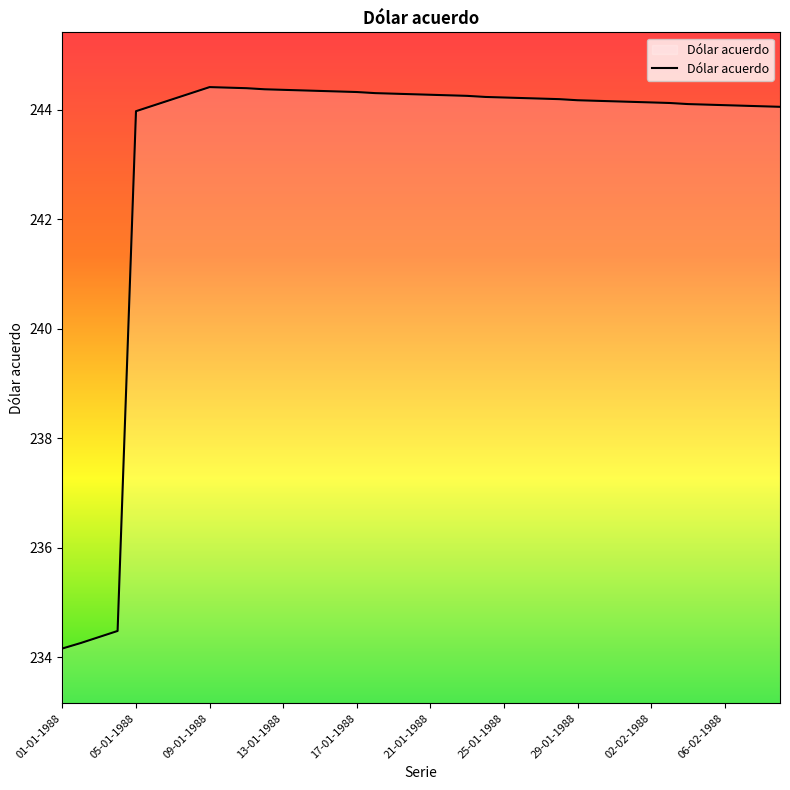

How many lines are shown in the chart?

1